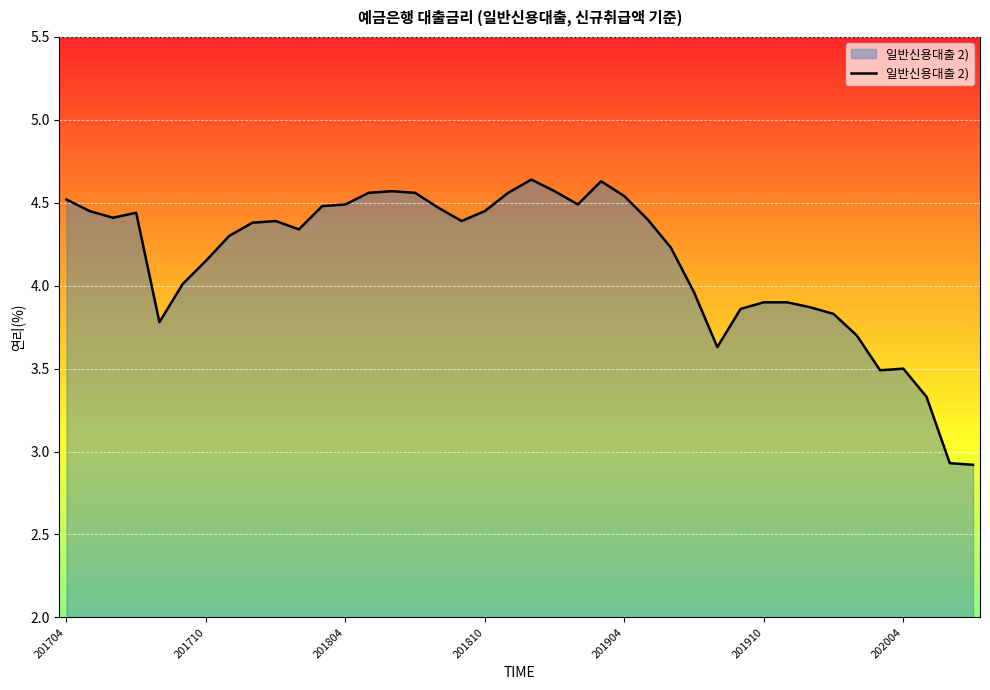

What is the smallest value displayed?

2.9